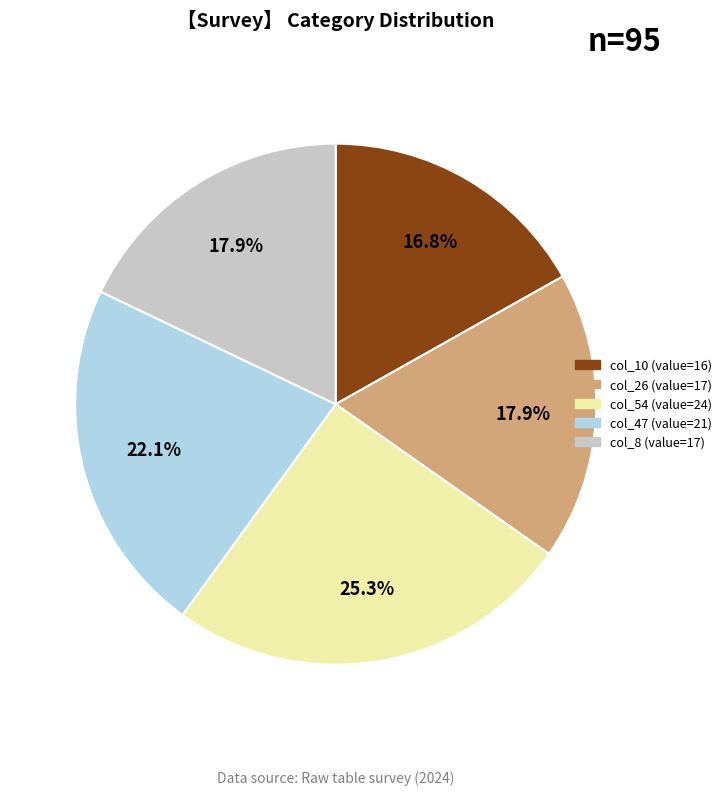

Is there any slice that represents more than half of the pie?

No